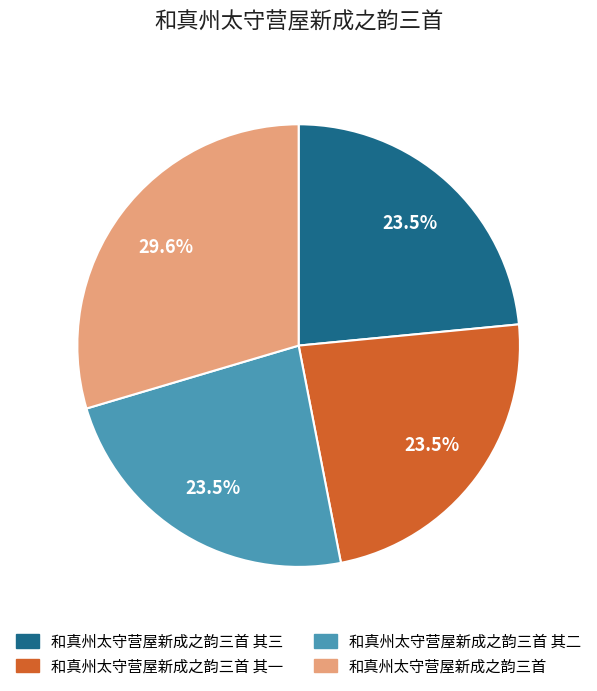

Is there any slice that represents more than half of the pie?

No